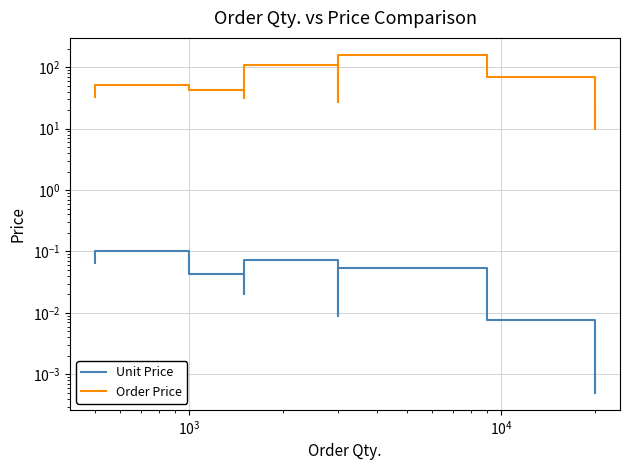

True or false: Unit Price and Order Price intersect in this chart.

False